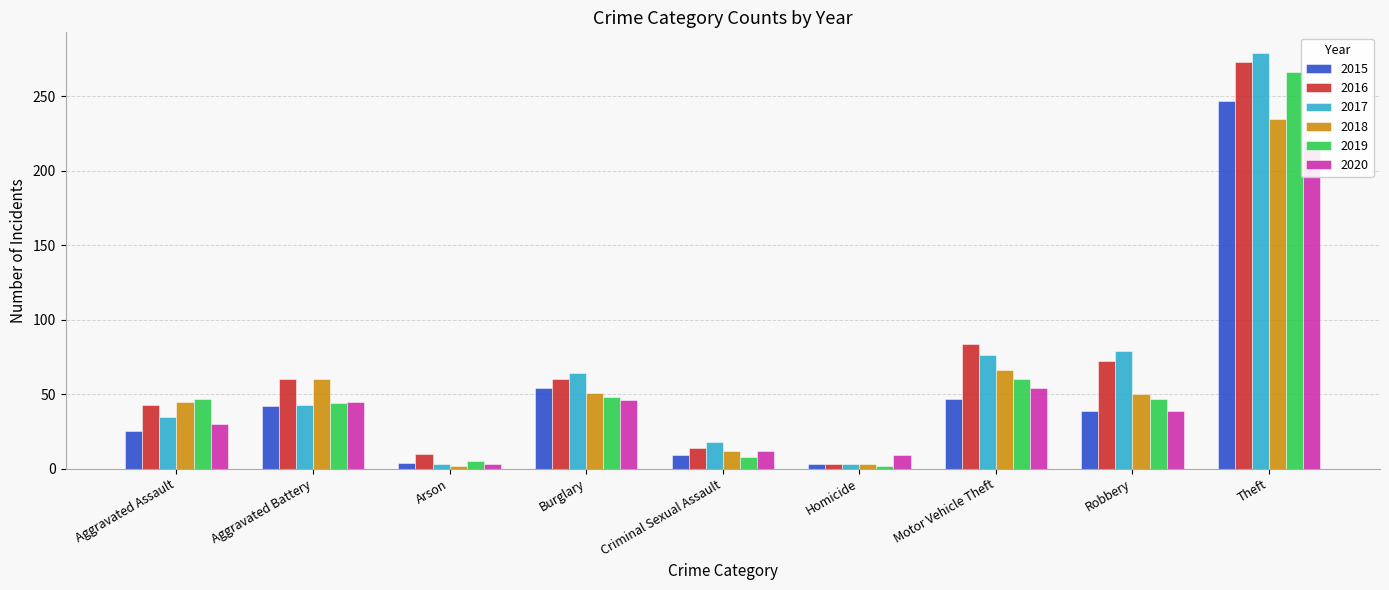

What is the maximum value for 2020?

220